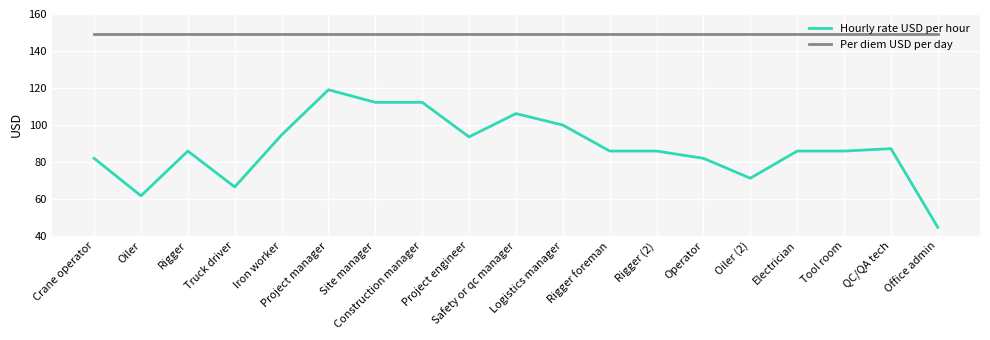

Rank the series by their maximum value, from highest to lowest.

Per diem USD per day, Hourly rate USD per hour